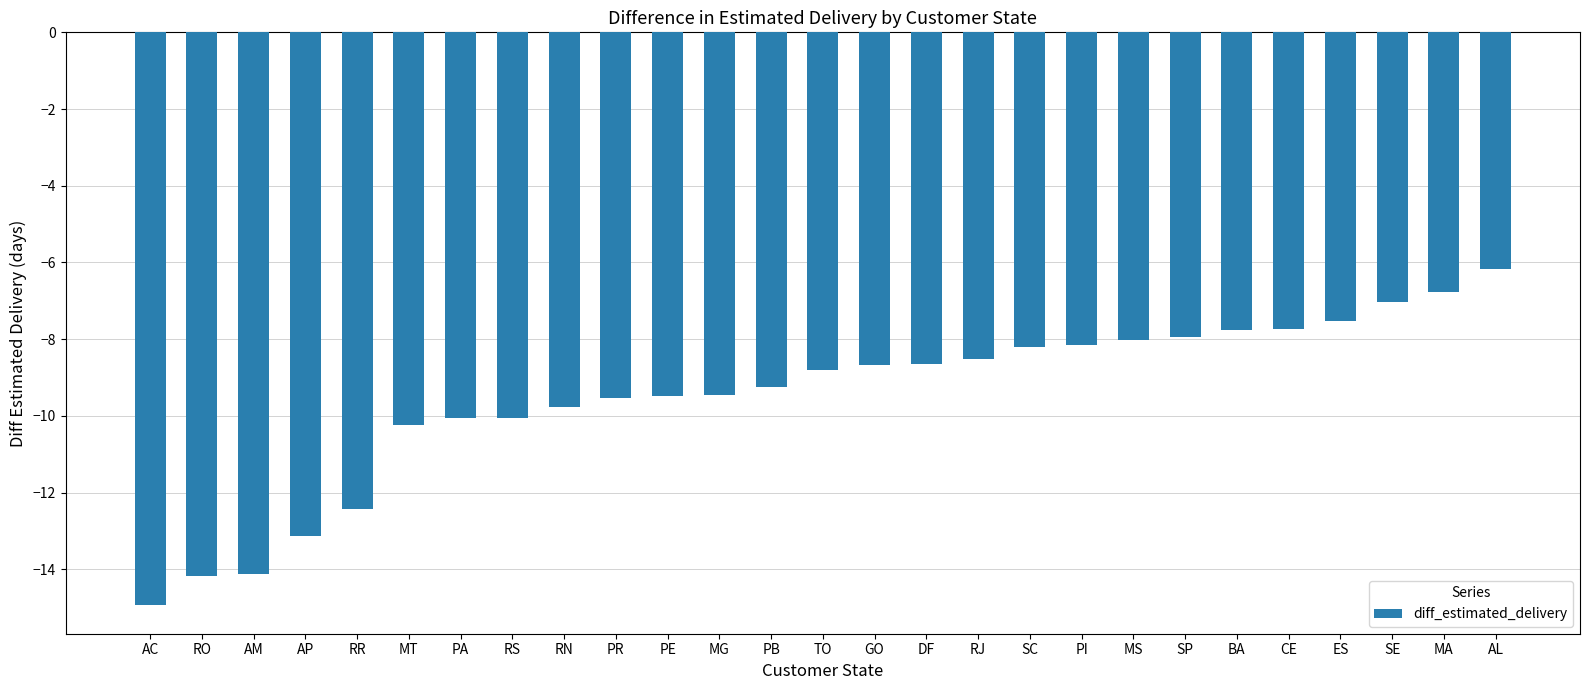

Between RR and PI, which is larger?

PI